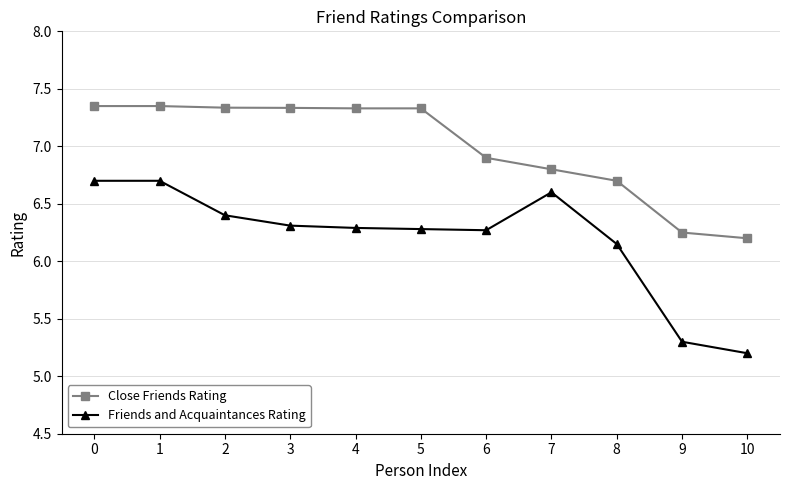

The Friends and Acquaintances Rating series shows 4.3 at 8. True or false?

False